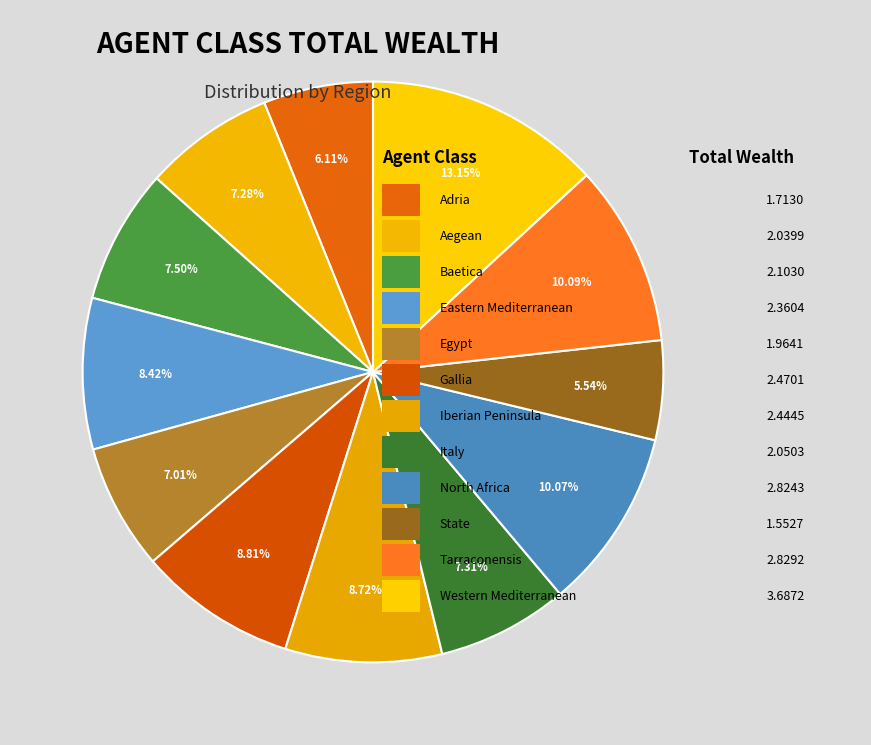

What is the largest slice in the pie chart?

Western Mediterranean